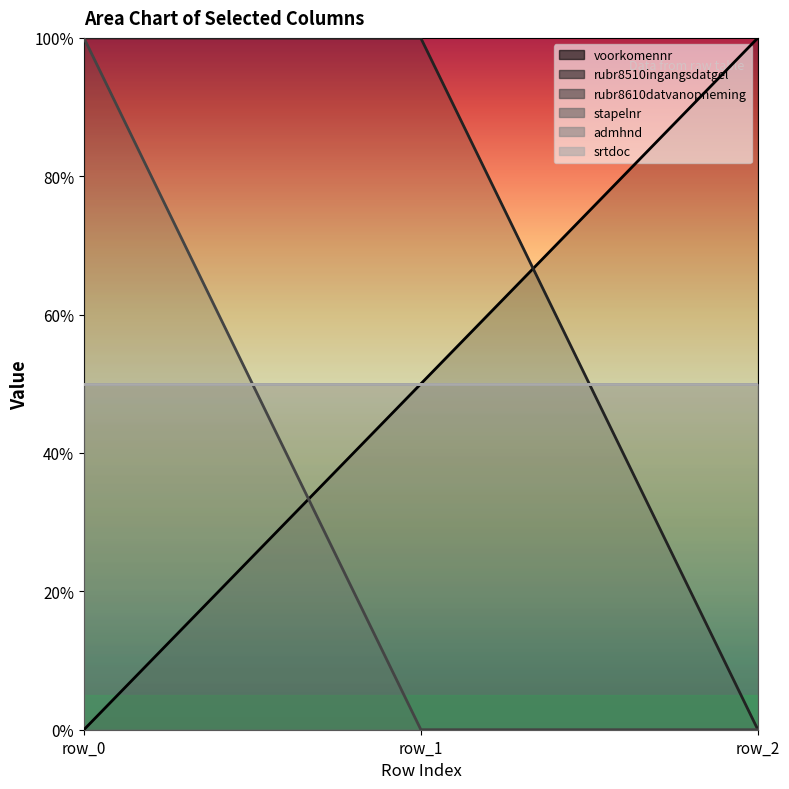

Where does the voorkomennr series first go above 50?

row_2